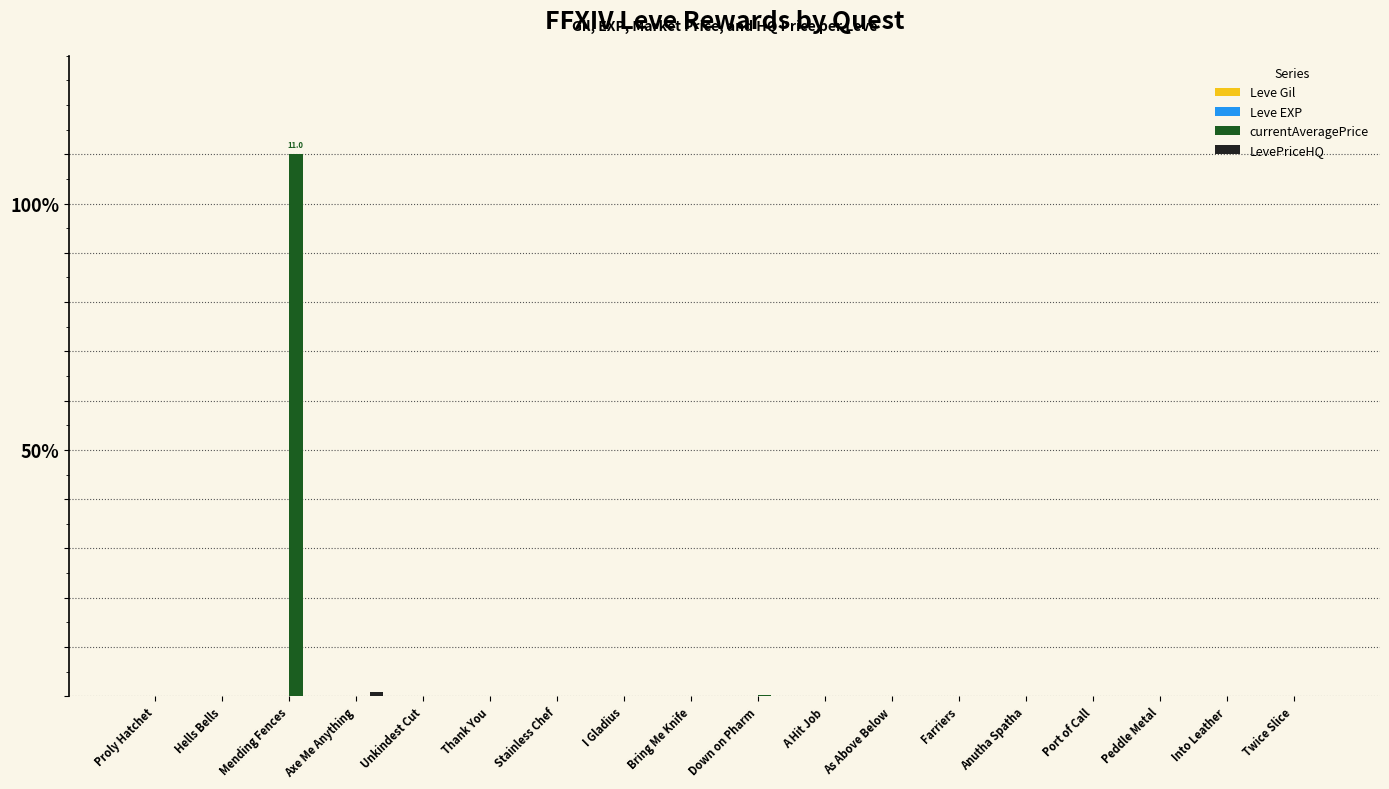

Rank the series at Twice Slice from lowest to highest value.

currentAveragePrice, LevePriceHQ, Leve EXP, Leve Gil